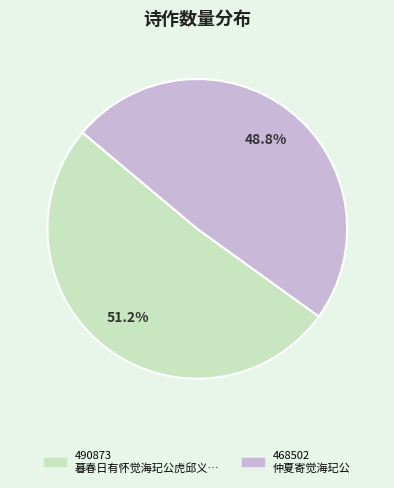

Is there a majority slice in this chart?

Yes